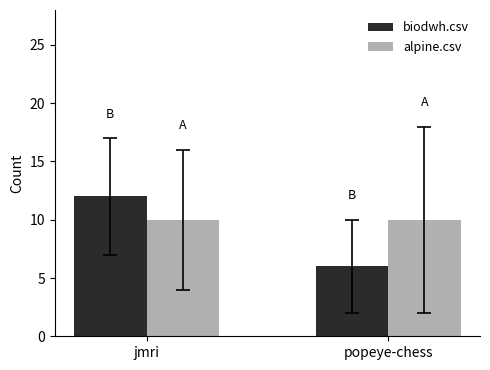

What is the sum of all biodwh.csv values?

18